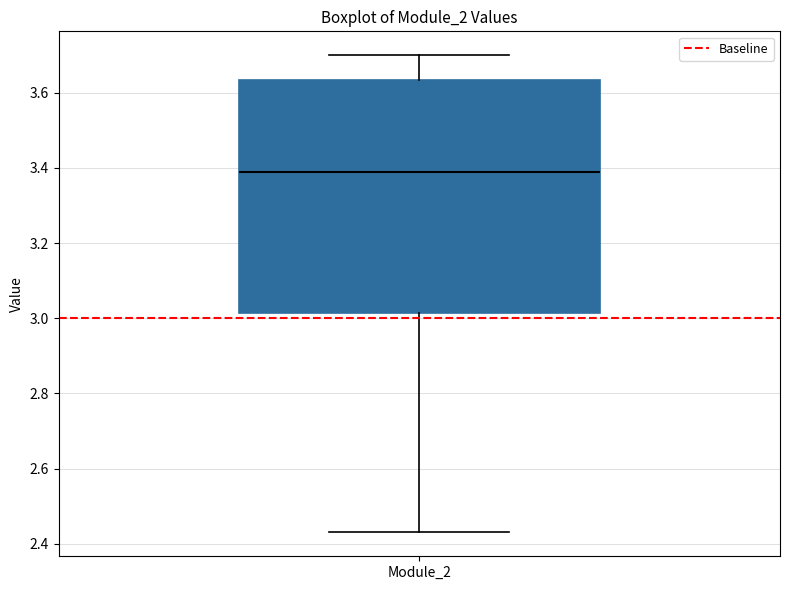

Read this box plot against the y-axis: the position of the median line, the range covered by the box, and the ends of both whiskers. The values are not printed on the chart, so give them approximately, as read against the axis.

median 3.38, box 3.02 to 3.64, whiskers 2.42 to 3.70